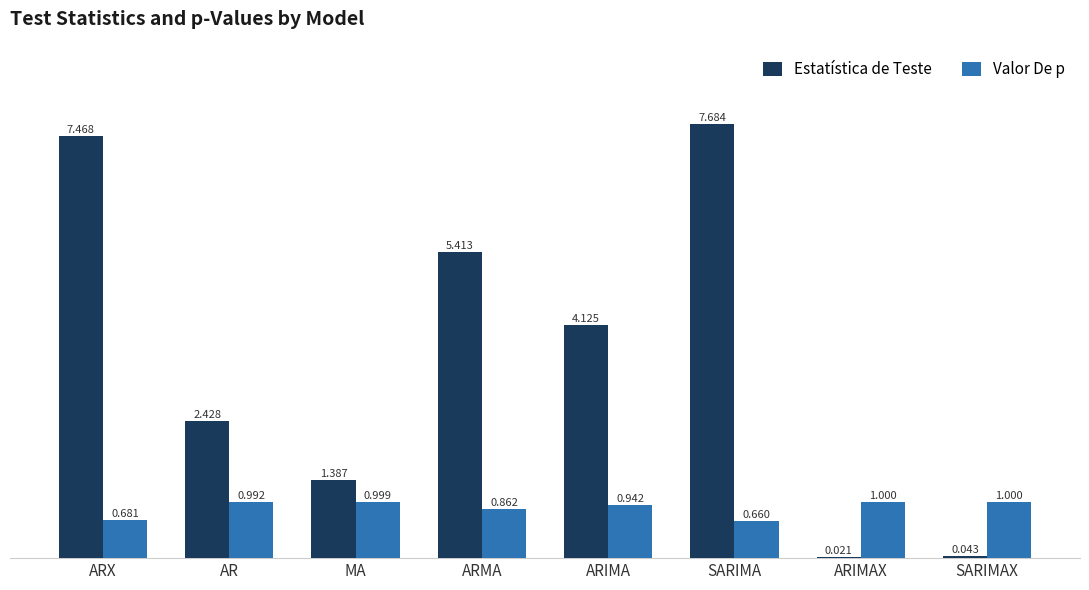

What is the sum of the Estatística de Teste values at ARMA and ARX?

12.9